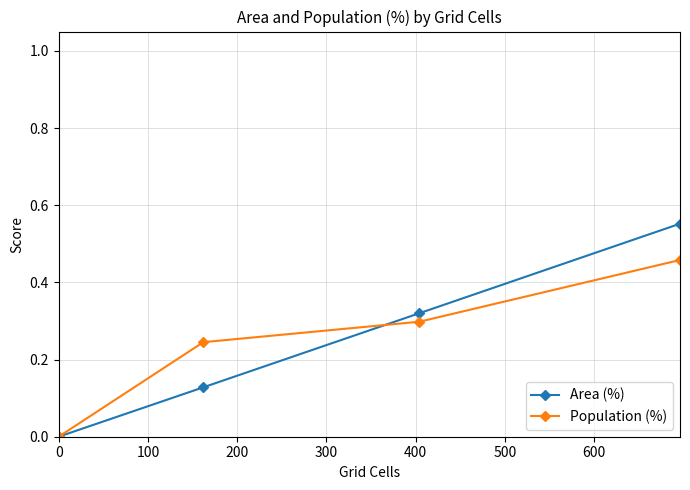

Which series has the widest spread of values?

Area (%)